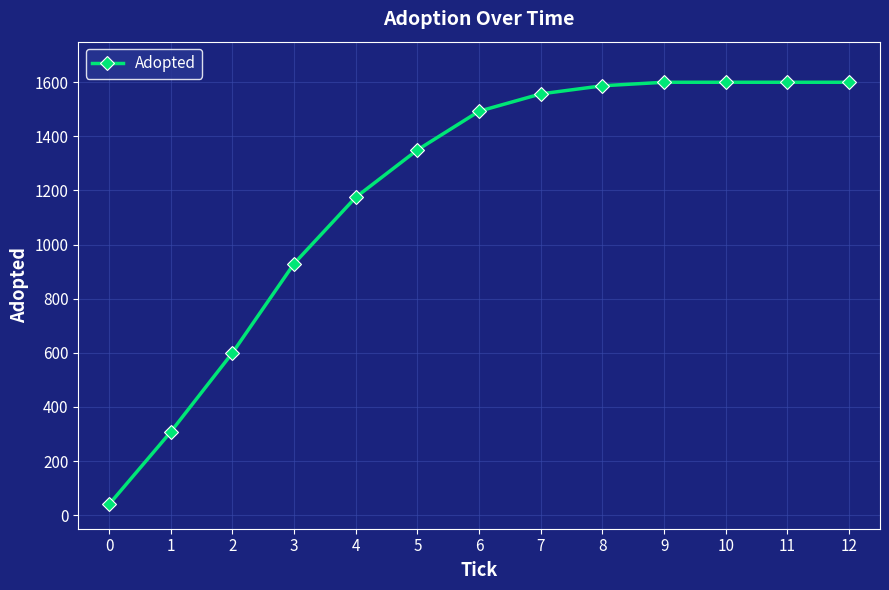

What is the difference between the maximum and second lowest values?

1292